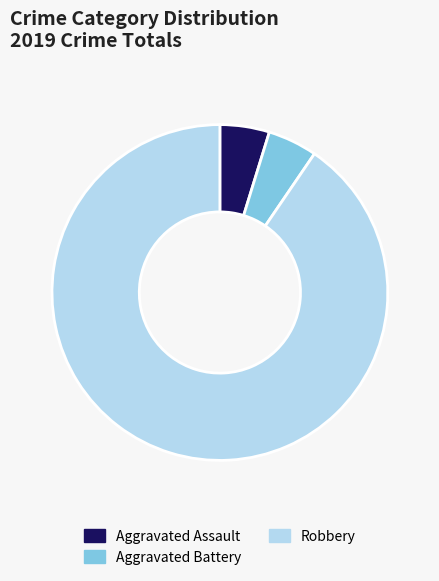

How many slices are in this pie chart?

3